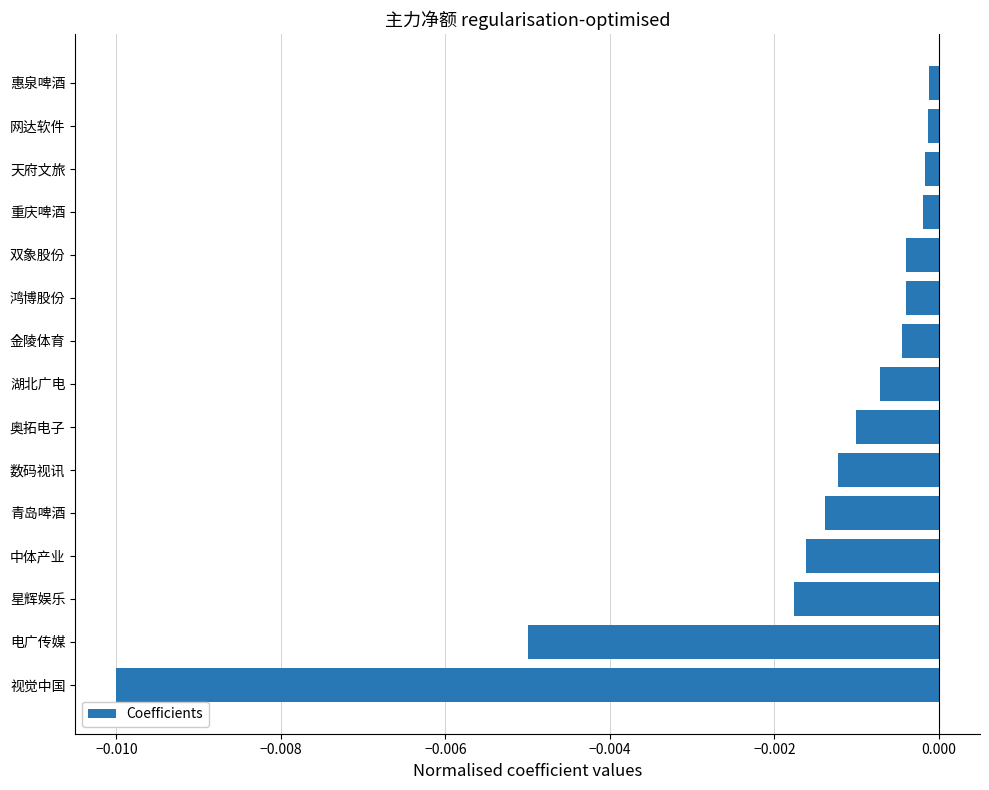

Which label corresponds to the smallest value in the chart?

视觉中国